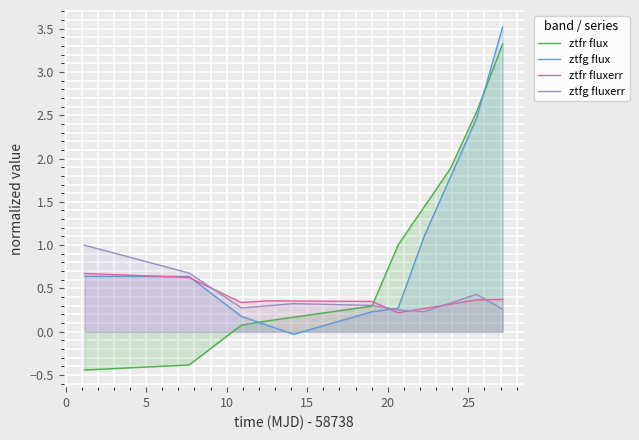

Which series ends up on top after the final intersection of ztfg flux and ztfr fluxerr?

ztfg flux